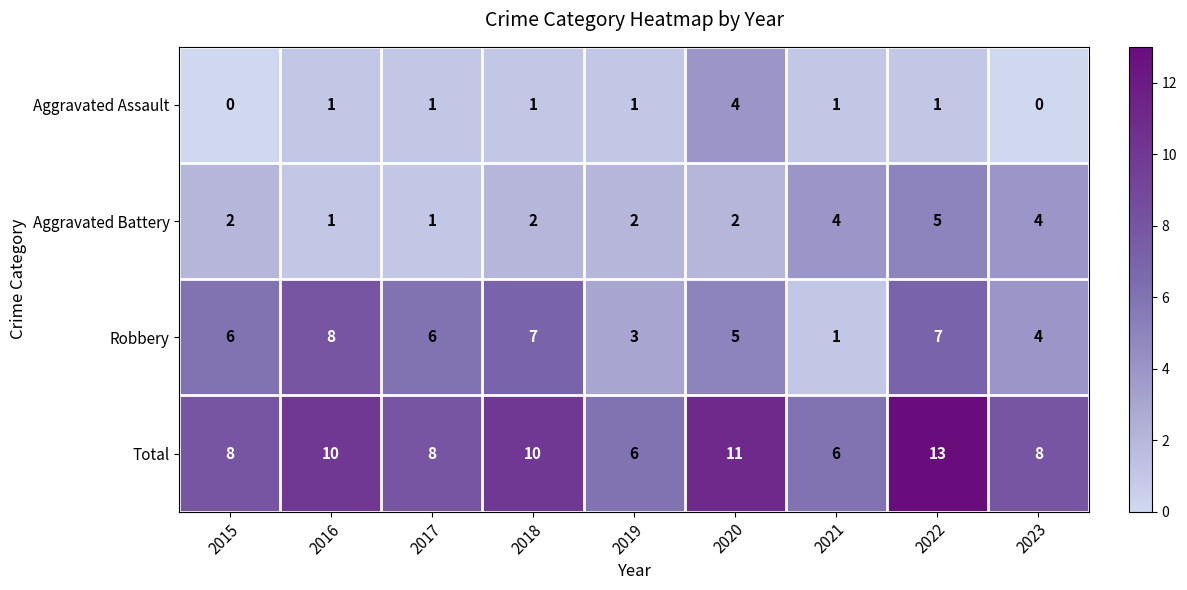

Which category has the highest value in the Aggravated Assault series?

2020